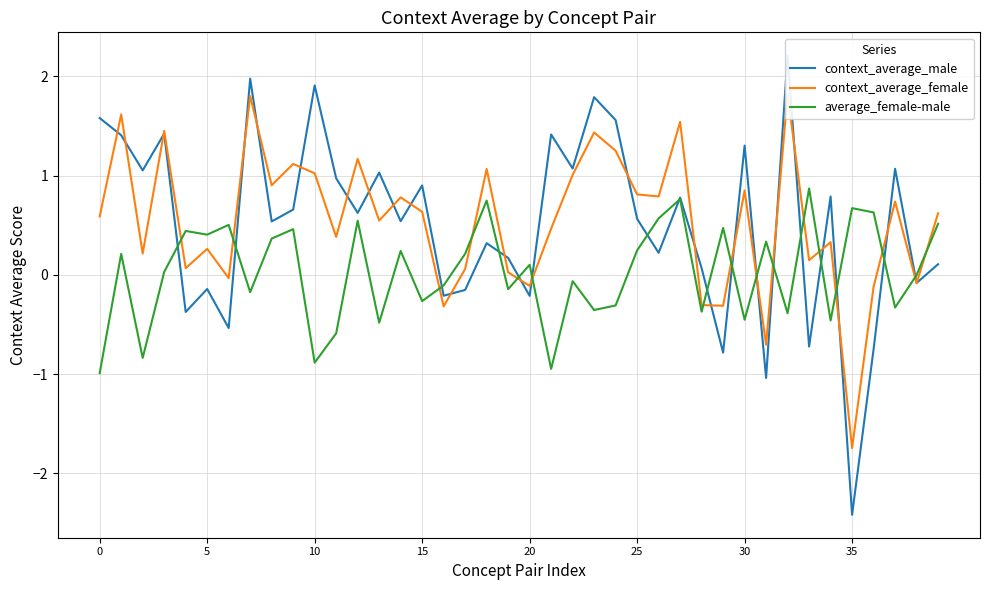

What is the lowest value of the average_female-male series?

-1.0